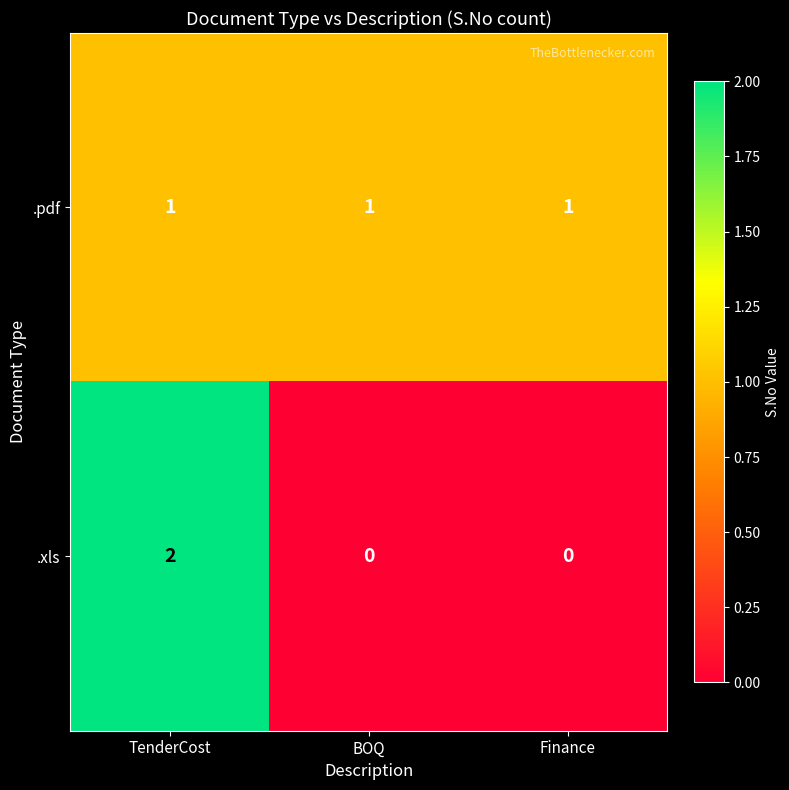

True or false: .pdf has a value of 0 at BOQ.

False